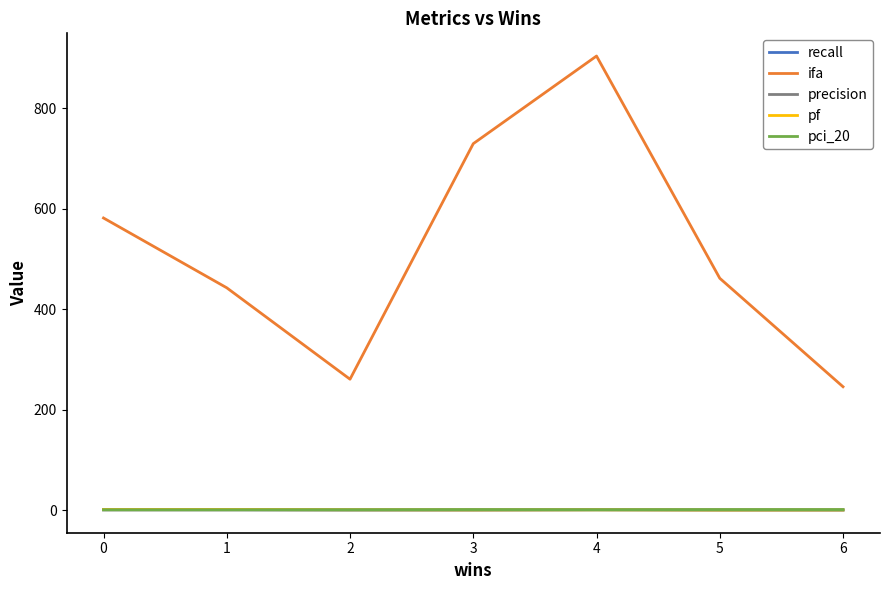

What is the difference between the maximum and minimum values in the precision series?

0.3